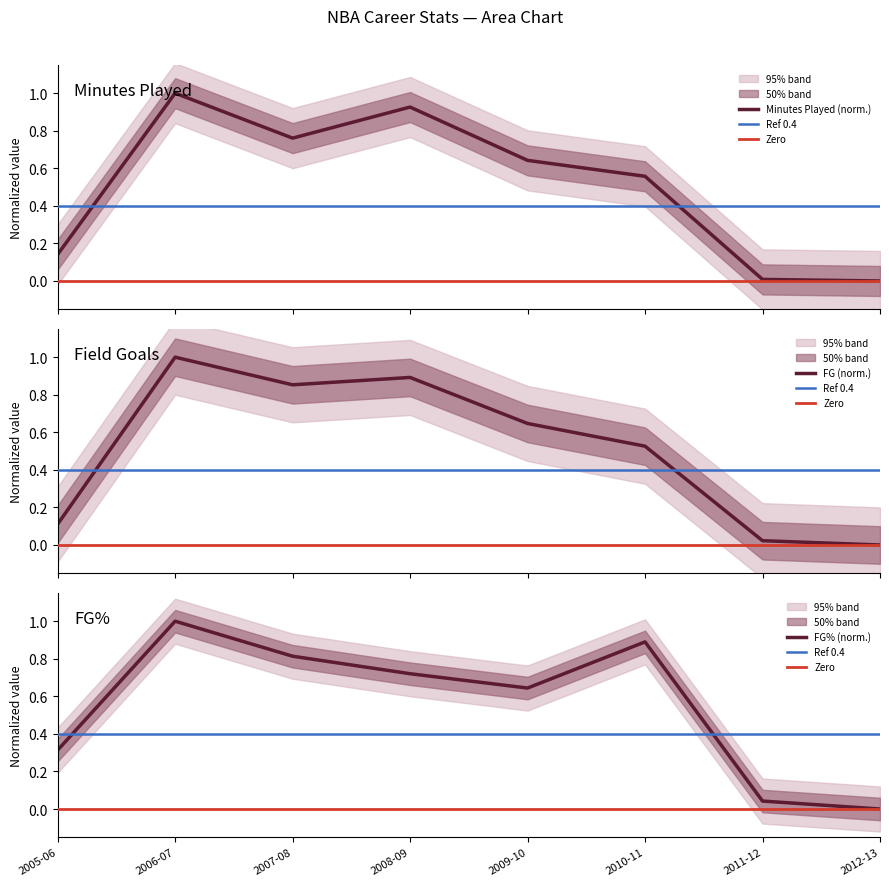

How many values in MP are above zero?

7